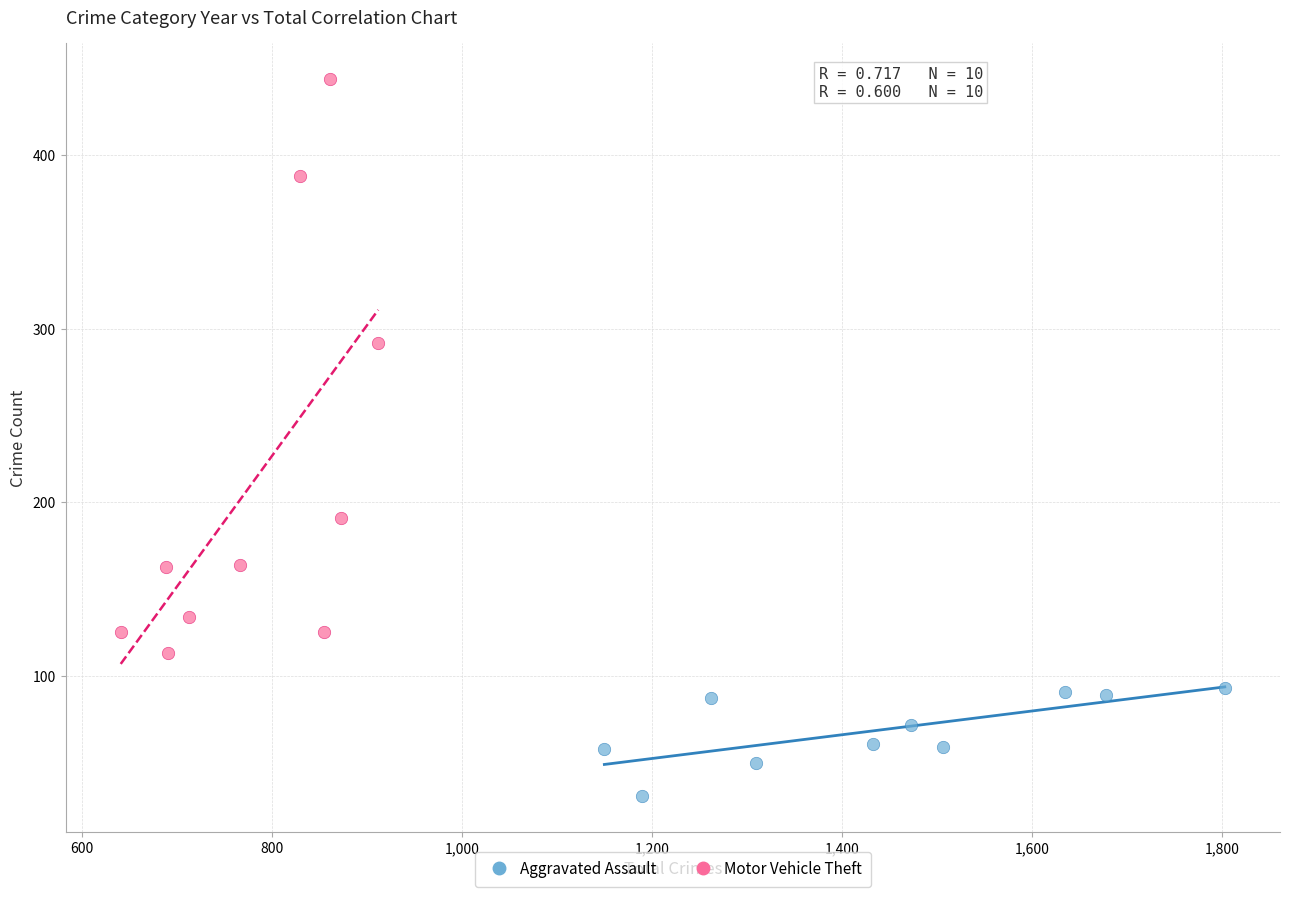

Which series reaches the minimum Y coordinate?

Aggravated Assault